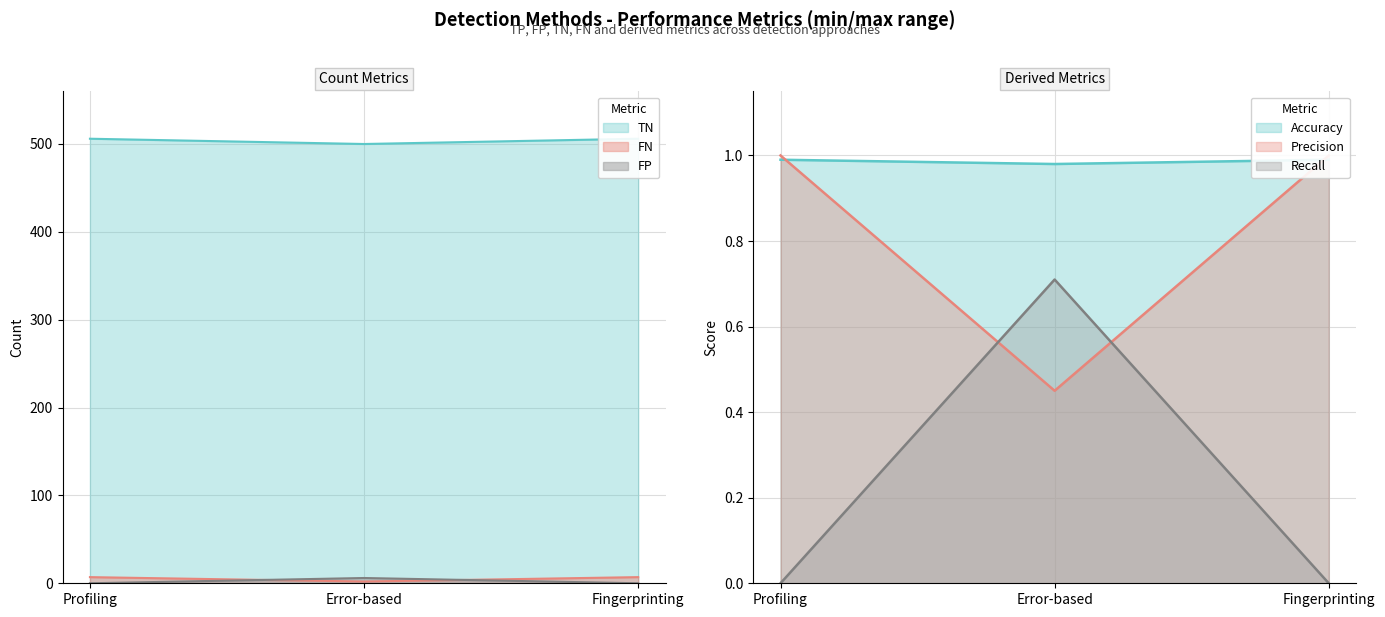

What is the label of the 2nd point from the left?

Error-based